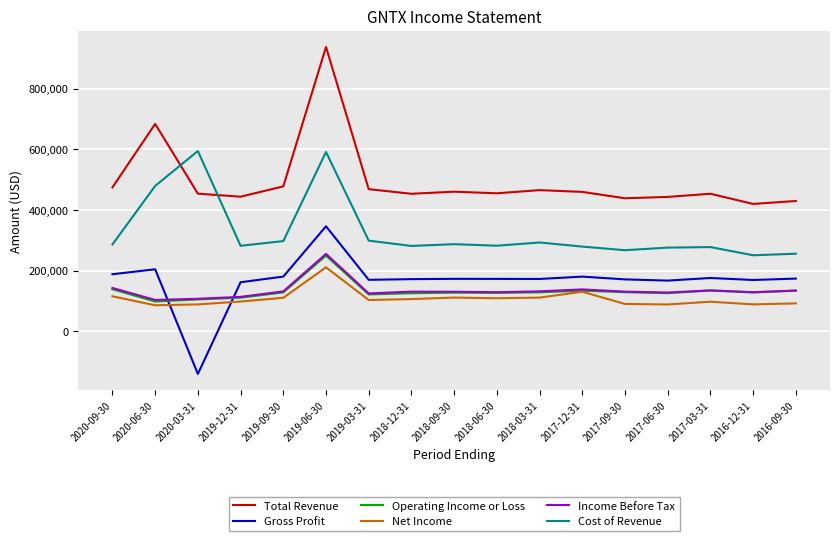

True or false: Net Income and Total Revenue cross at least once.

False